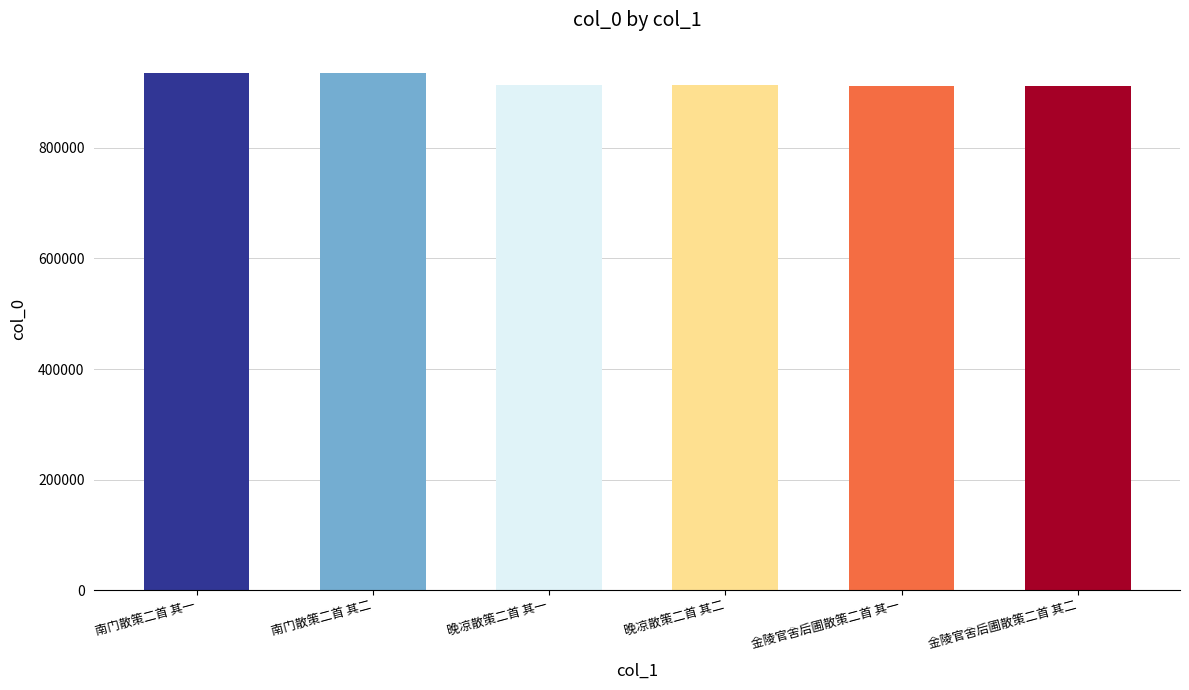

What is the maximum value shown in the chart?

936202